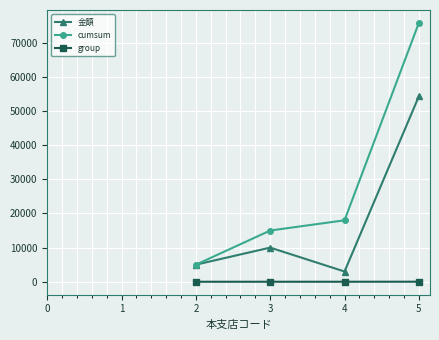

Count the number of categories in the chart.

4